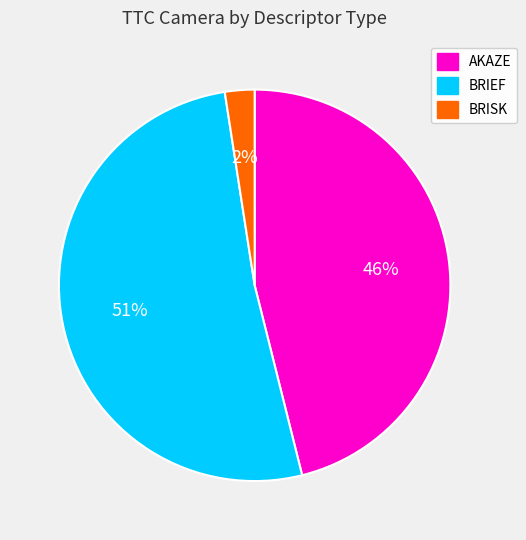

To the nearest percent, what is the average slice percentage?

33%